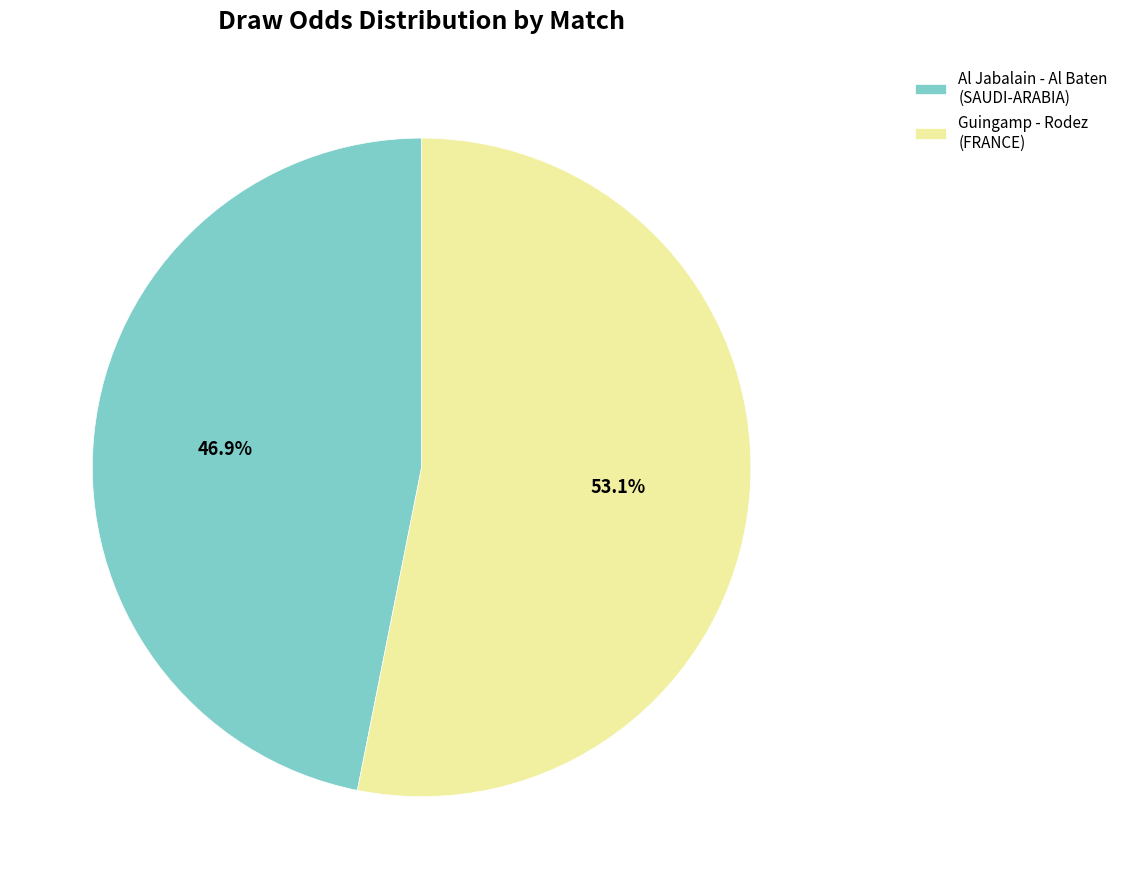

Count the number of slices in the pie.

2